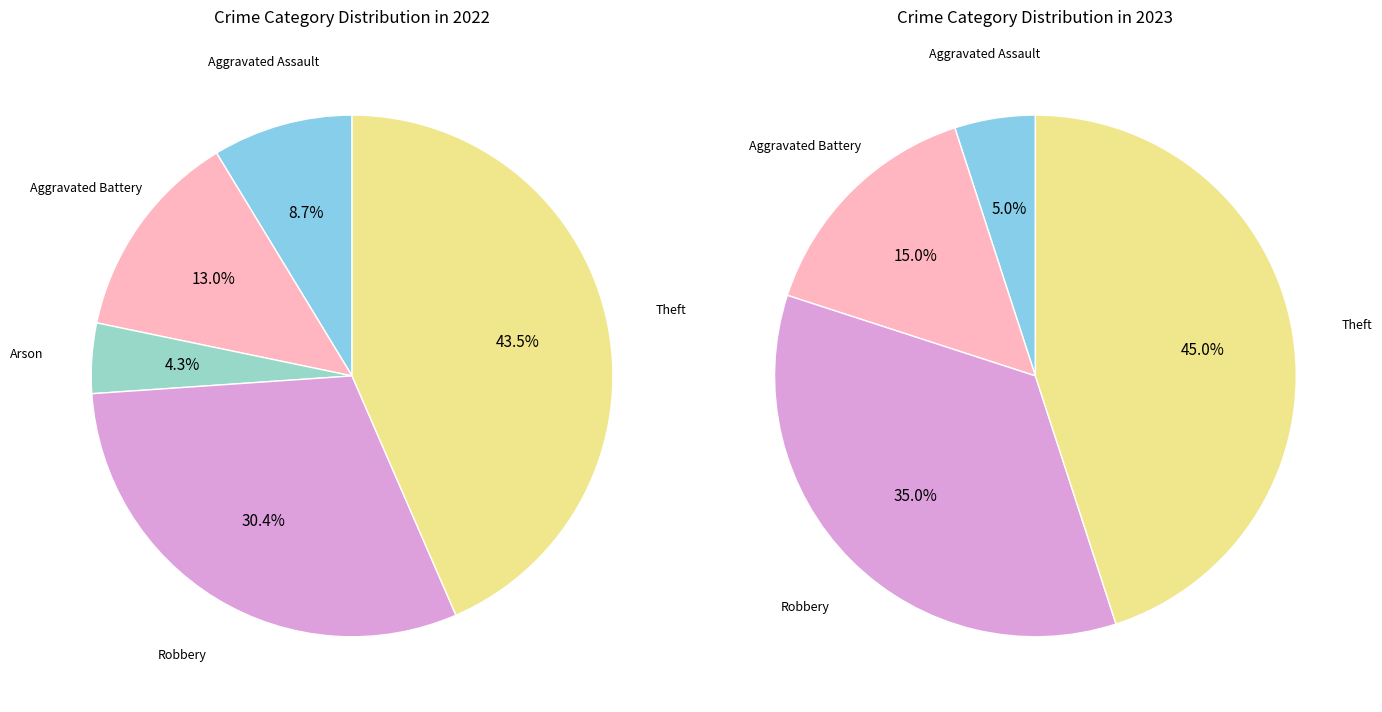

What percentage is the Aggravated Battery slice, to the nearest percent?

15%